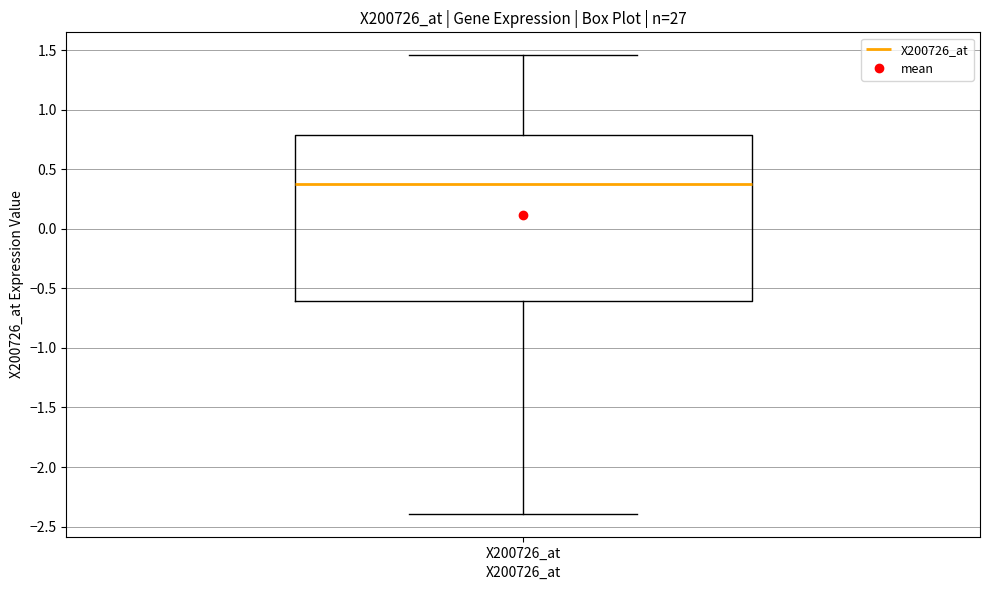

Read this box plot against the y-axis: the position of the median line, the range covered by the box, and the ends of both whiskers. The values are not printed on the chart, so give them approximately, as read against the axis.

median 0.35, box -0.60 to 0.80, whiskers -2.40 to 1.45